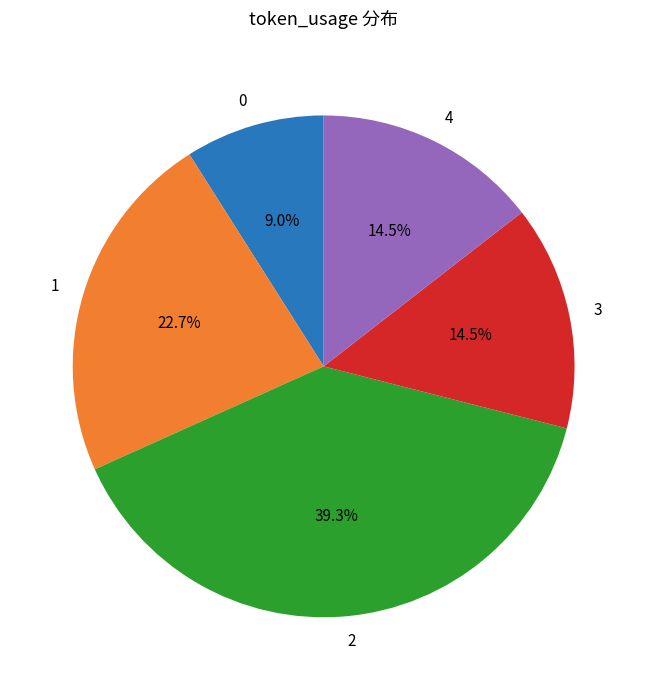

To the nearest percent, what portion does 1 represent?

23%